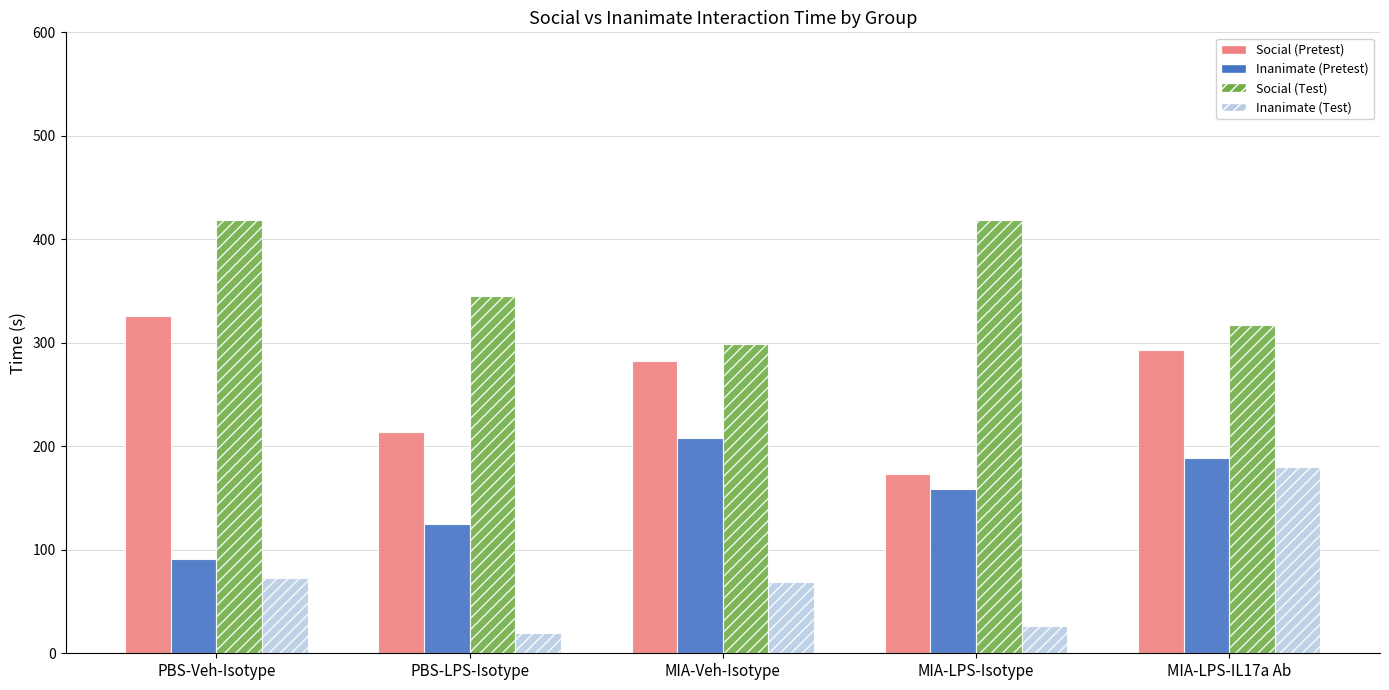

Which category has the lowest value in the Social (Pretest) series?

MIA-LPS-Isotype